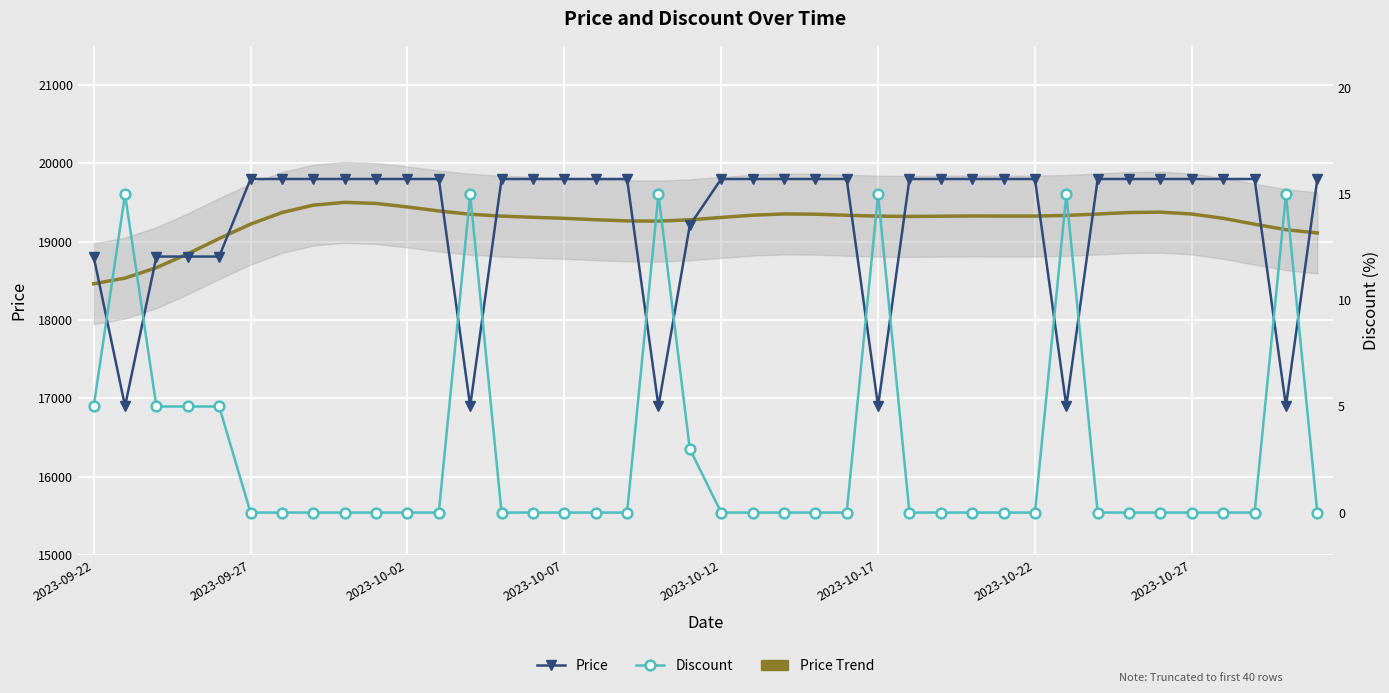

True or false: Price and Discount intersect in this chart.

False